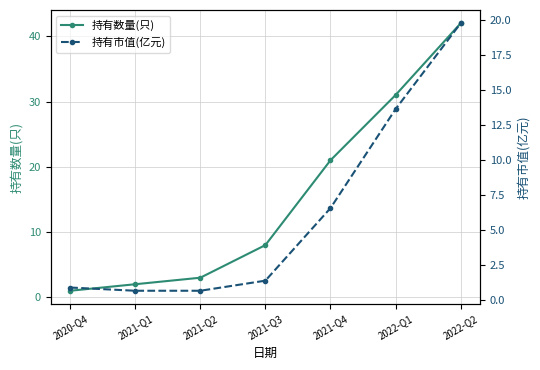

What is the sum of the 持有数量(只) values at 2022-Q2 and 2020-Q4?

43